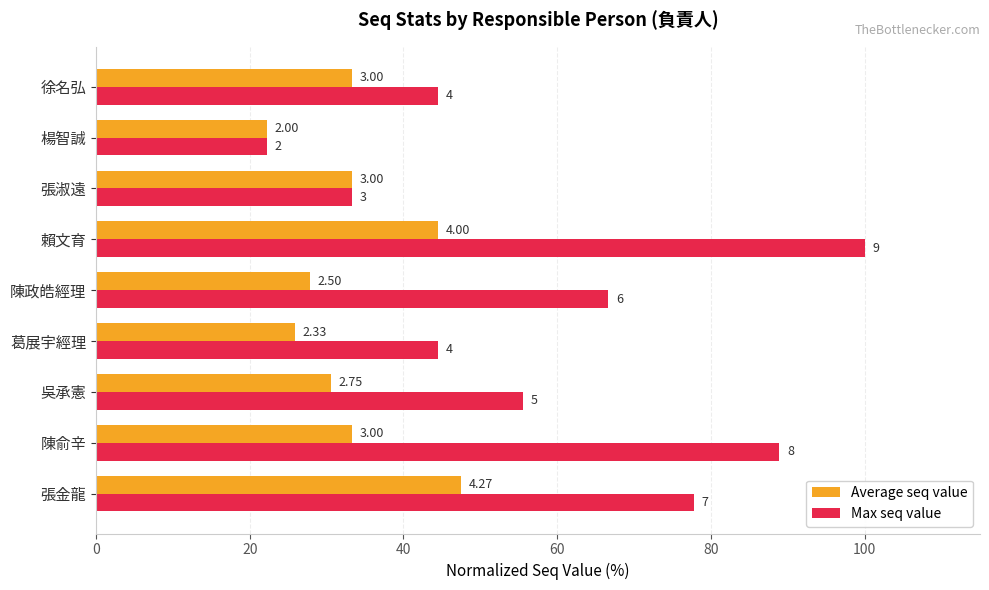

Reading left to right, what are all the values shown in this chart?

Average seq value: 47.4	33.3	30.6	25.9	27.8	44.4	33.3	22.2	33.3
Max seq value: 77.8	88.9	55.6	44.4	66.7	100.0	33.3	22.2	44.4